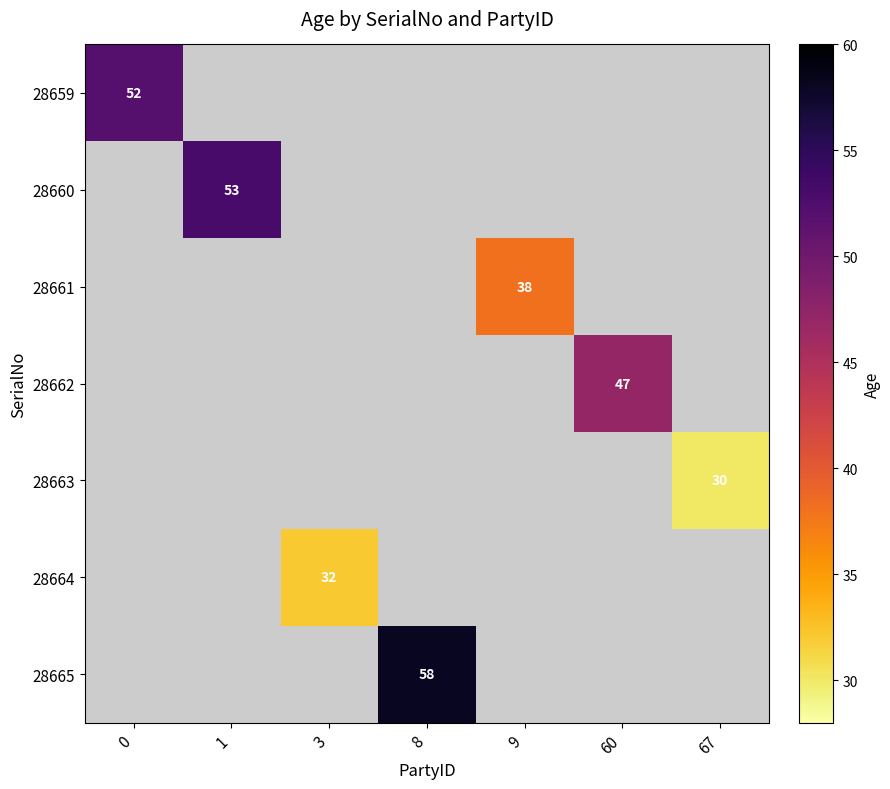

True or false: 28660 has a value of 76 at 1.

False